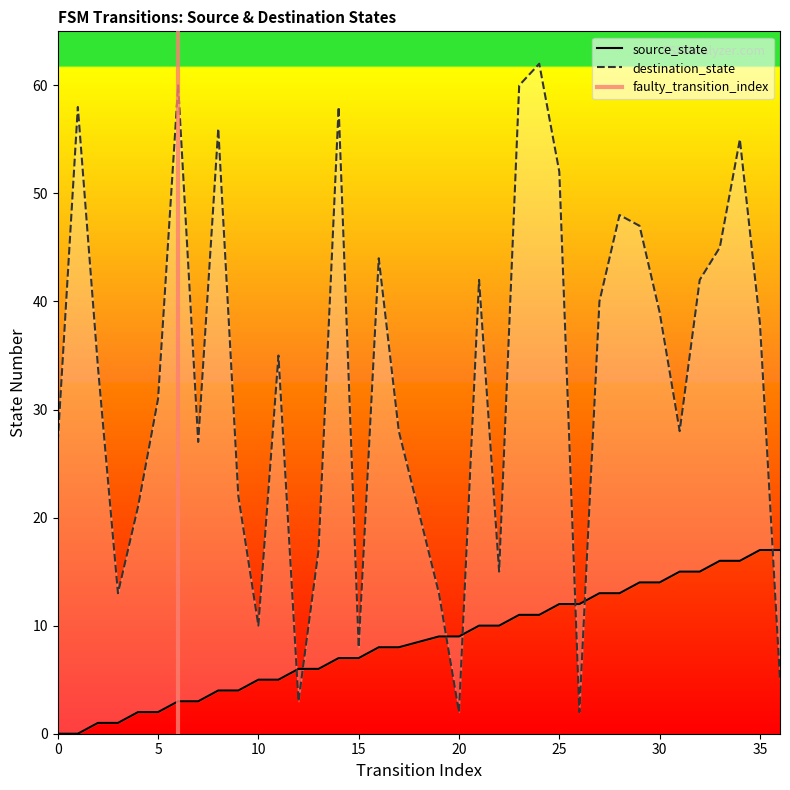

Which series has the largest total across all categories?

destination_state